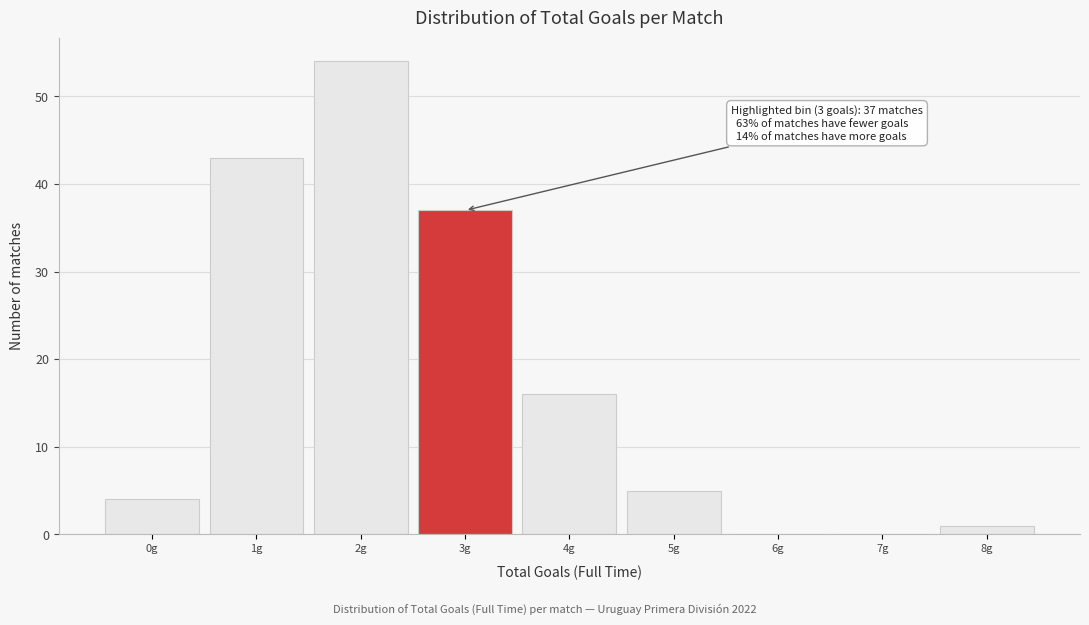

Reading left to right, what are all the values shown in this chart?

0g=4	1g=43	2g=54	3g=37	4g=16	5g=5	6g=0	7g=0	8g=1